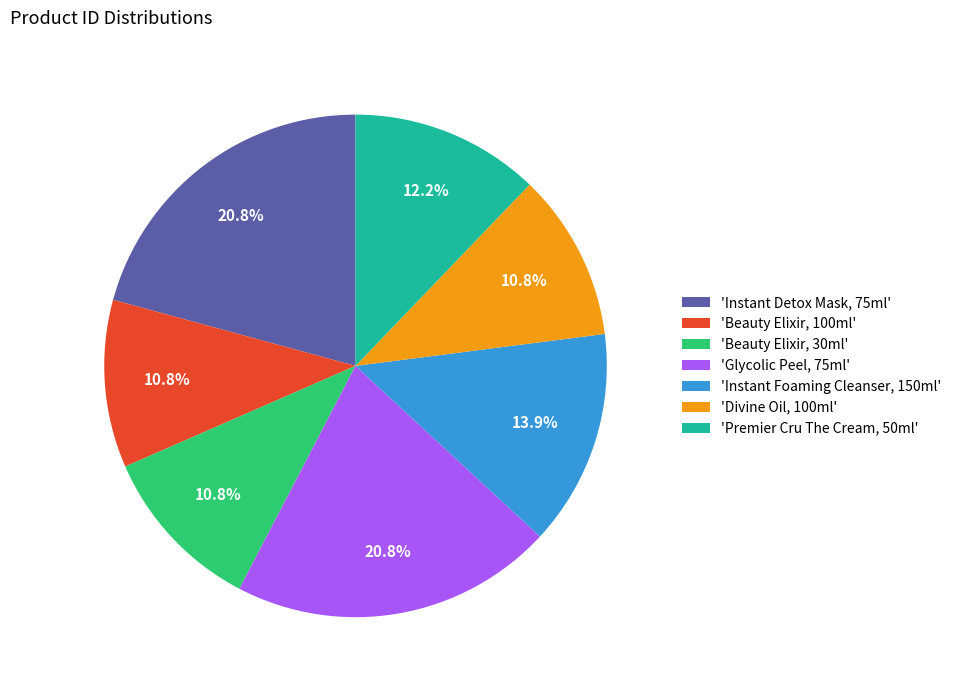

What is the total percentage of 'Instant Detox Mask, 75ml' and 'Divine Oil, 100ml'?

31.6%